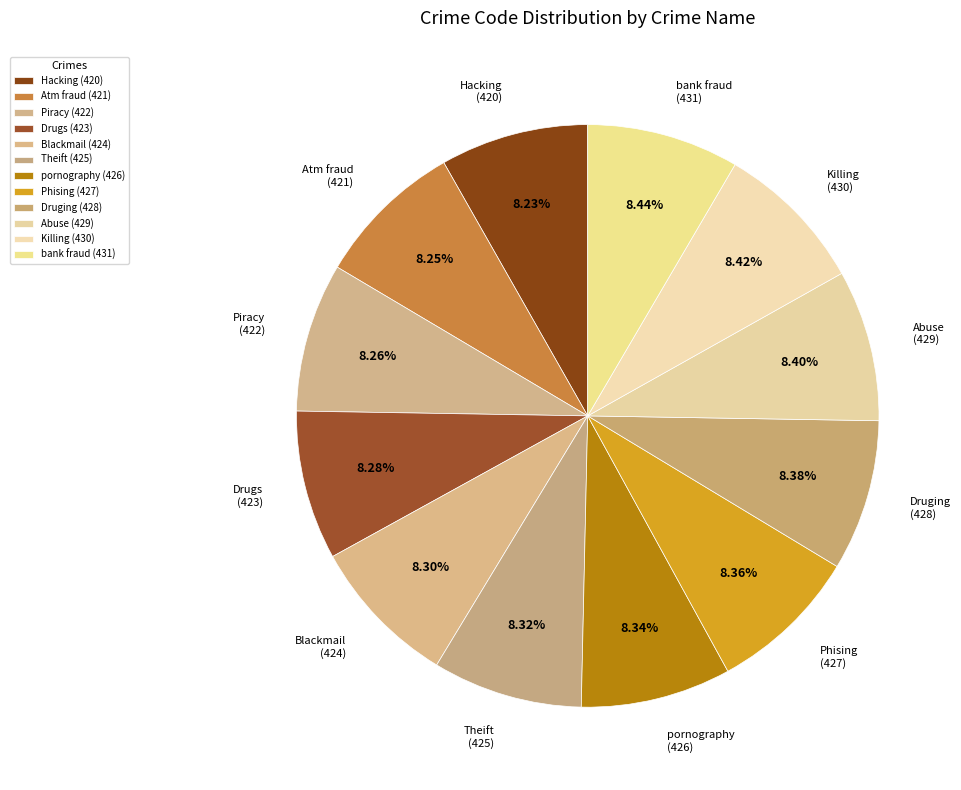

How much of the chart is everything except bank fraud?

91.6%